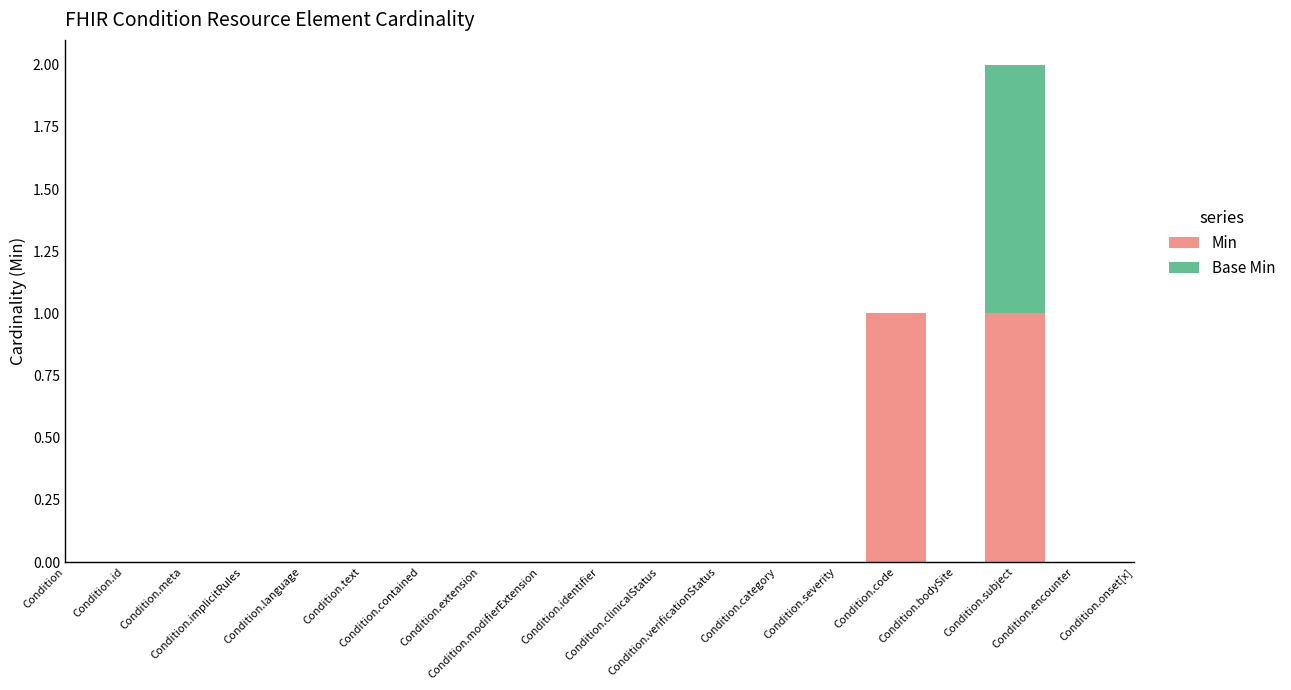

Reading left to right, list all the values displayed in this chart.

Min: Condition=0	Condition.id=0	Condition.meta=0	Condition.implicitRules=0	Condition.language=0	Condition.text=0	Condition.contained=0	Condition.extension=0	Condition.modifierExtension=0	Condition.identifier=0	Condition.clinicalStatus=0	Condition.verificationStatus=0	Condition.category=0	Condition.severity=0	Condition.code=1	Condition.bodySite=0	Condition.subject=1	Condition.encounter=0	Condition.onset[x]=0
Base Min: Condition=0	Condition.id=0	Condition.meta=0	Condition.implicitRules=0	Condition.language=0	Condition.text=0	Condition.contained=0	Condition.extension=0	Condition.modifierExtension=0	Condition.identifier=0	Condition.clinicalStatus=0	Condition.verificationStatus=0	Condition.category=0	Condition.severity=0	Condition.code=0	Condition.bodySite=0	Condition.subject=1	Condition.encounter=0	Condition.onset[x]=0